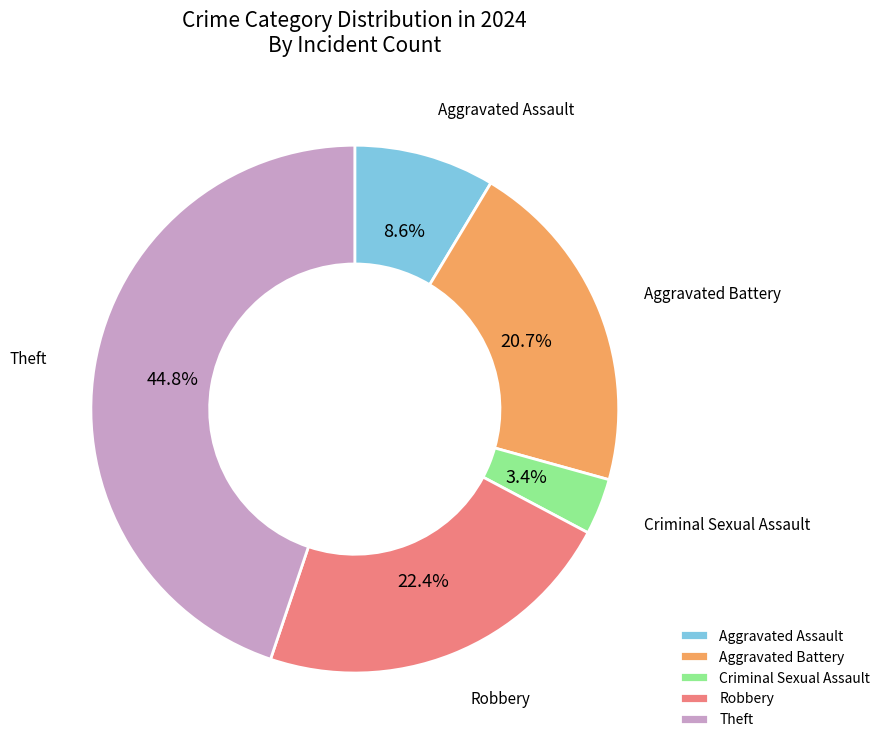

To the nearest percent, what is the average slice percentage?

20%